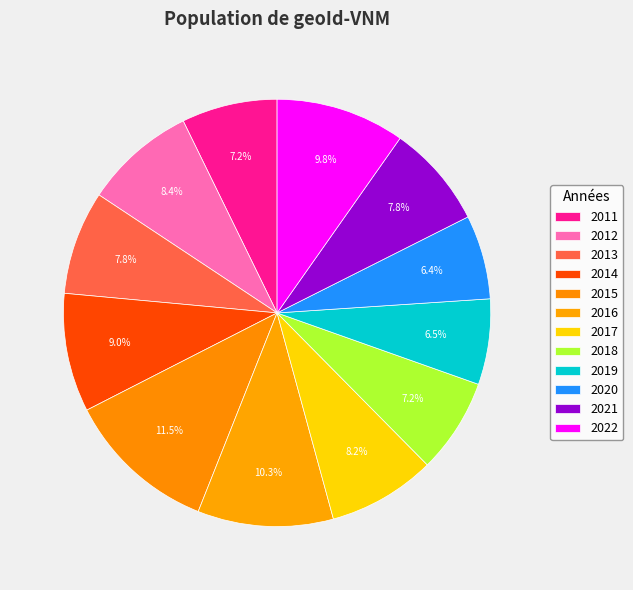

What is the change in value from 2012 to 2020?

-48.5